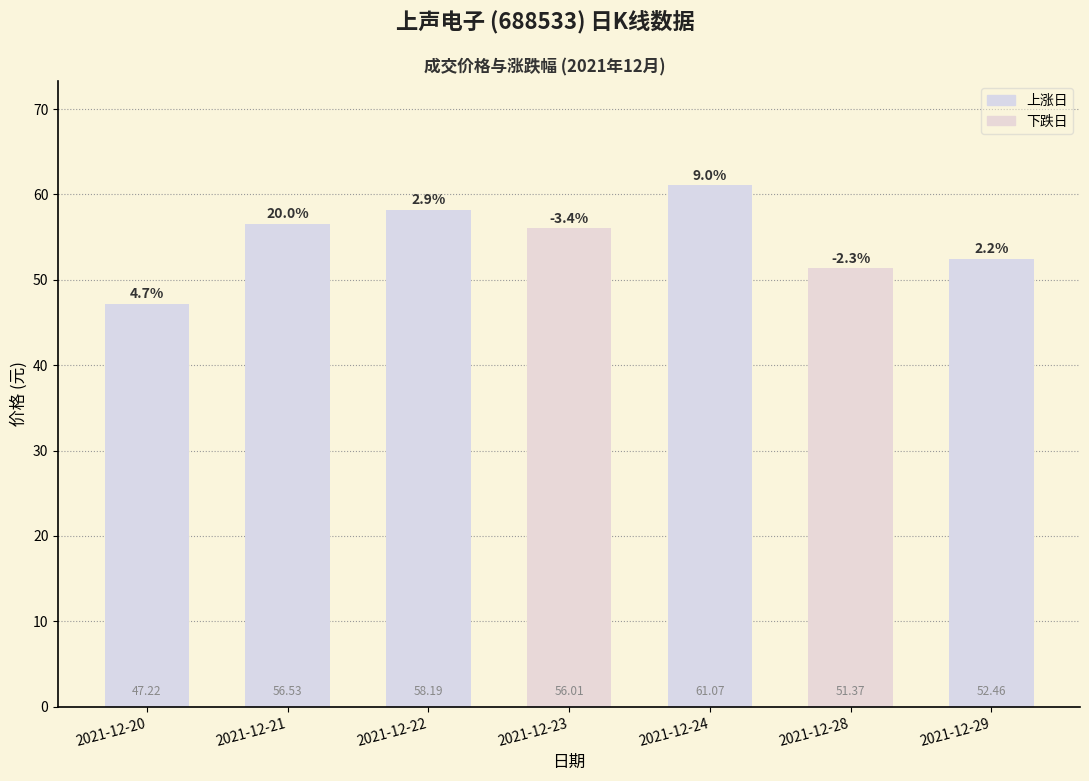

Between 2021-12-22 and 2021-12-20, which is larger?

2021-12-22